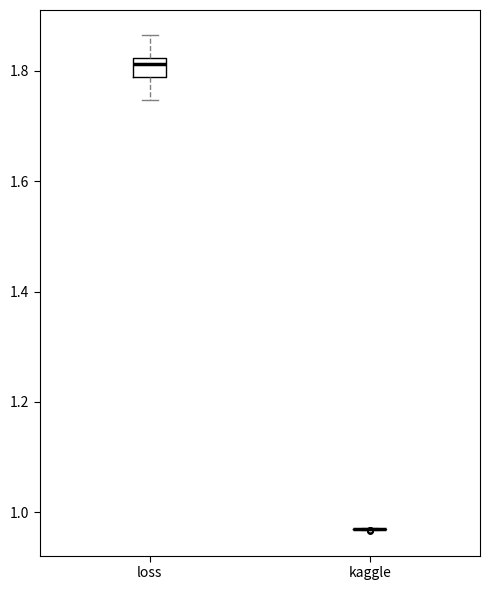

Comparing the boxes themselves (not the whiskers), which one is the tallest?

loss